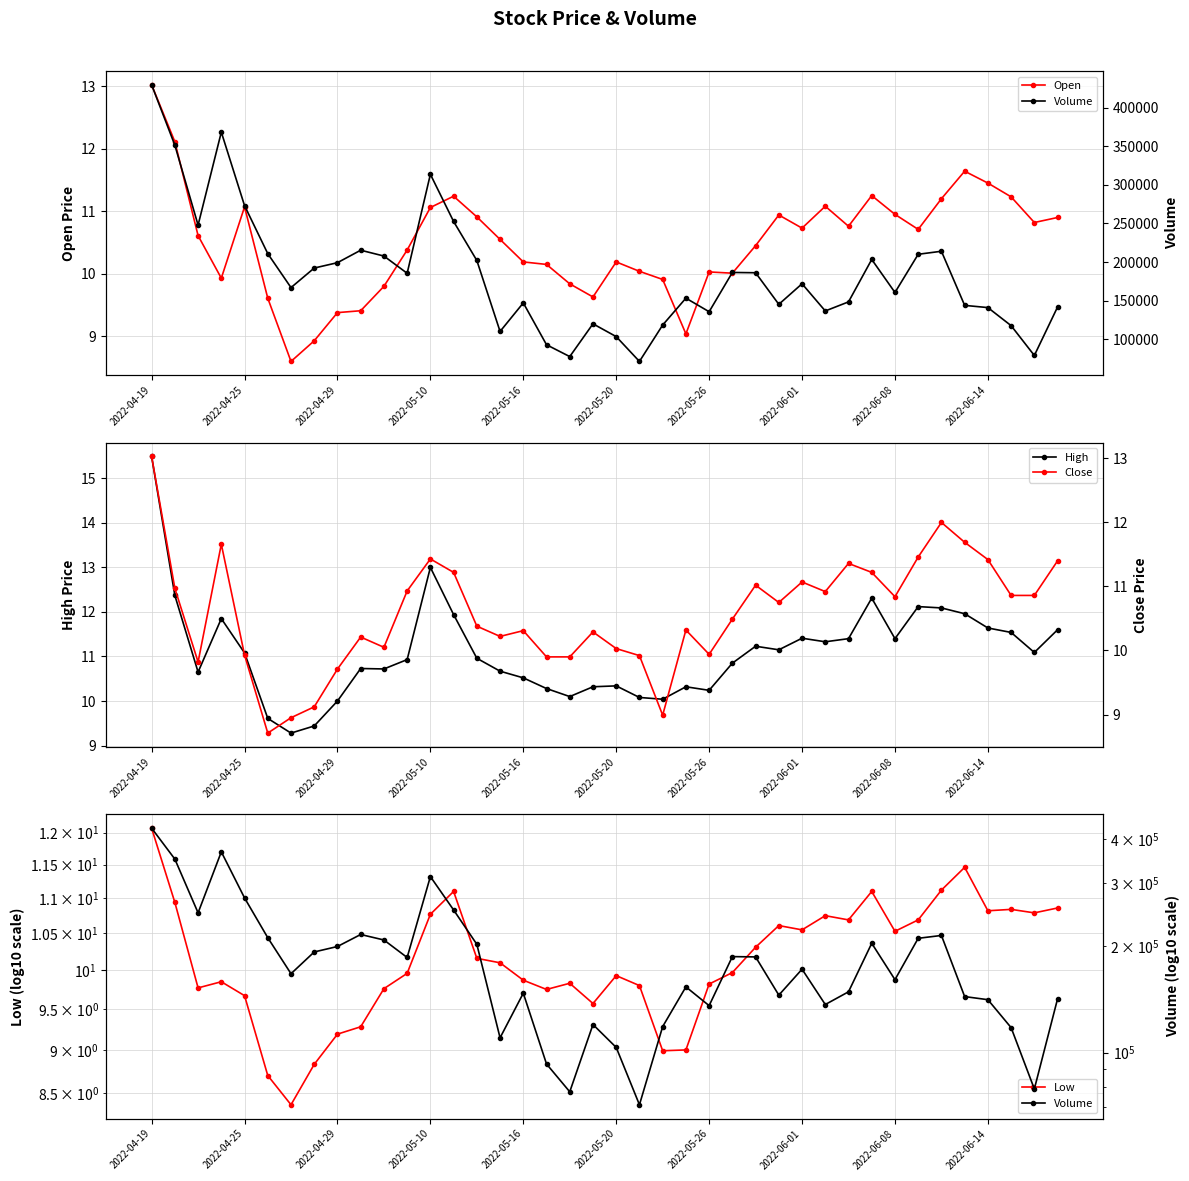

True or false: High has more than 1 interior local peaks.

True